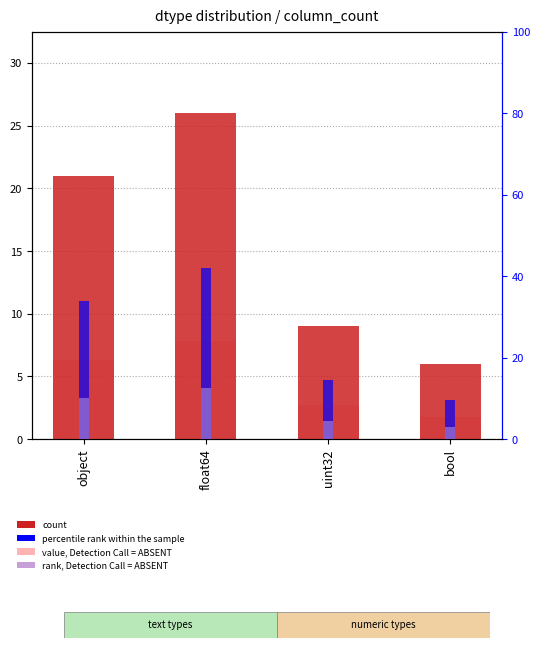

The count series shows 35.1 at float64. True or false?

False